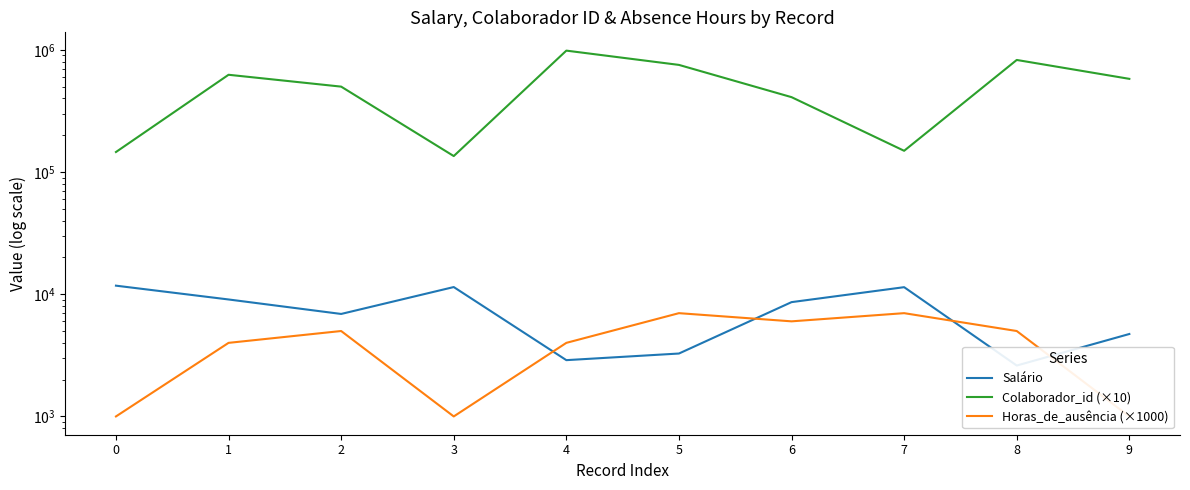

Which series has the largest range (max minus min)?

Colaborador_id (×10)